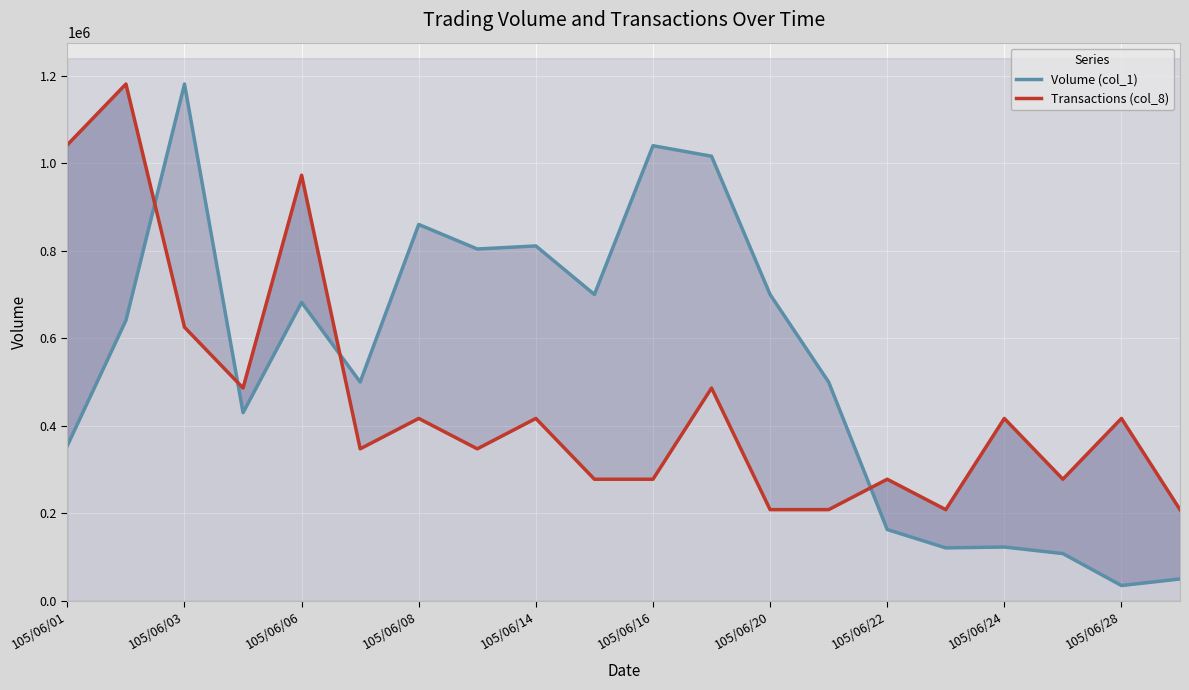

What is the difference between the second highest and second lowest values in the Volume (col_1) series?

990000.0